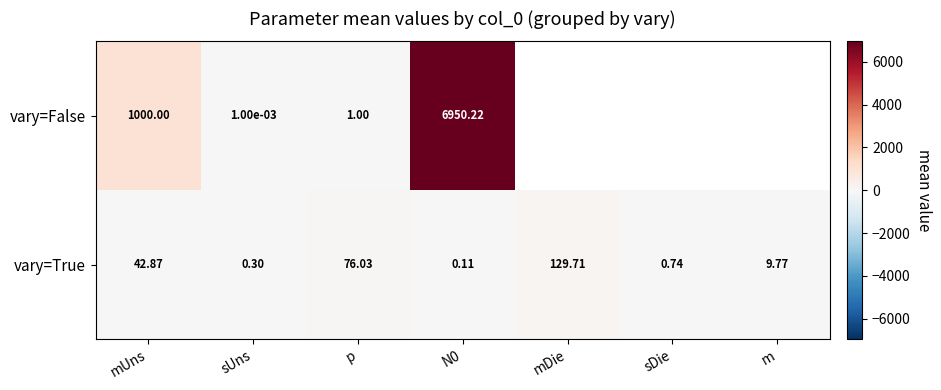

Is it true that vary=True equals 81.2 at mDie?

False